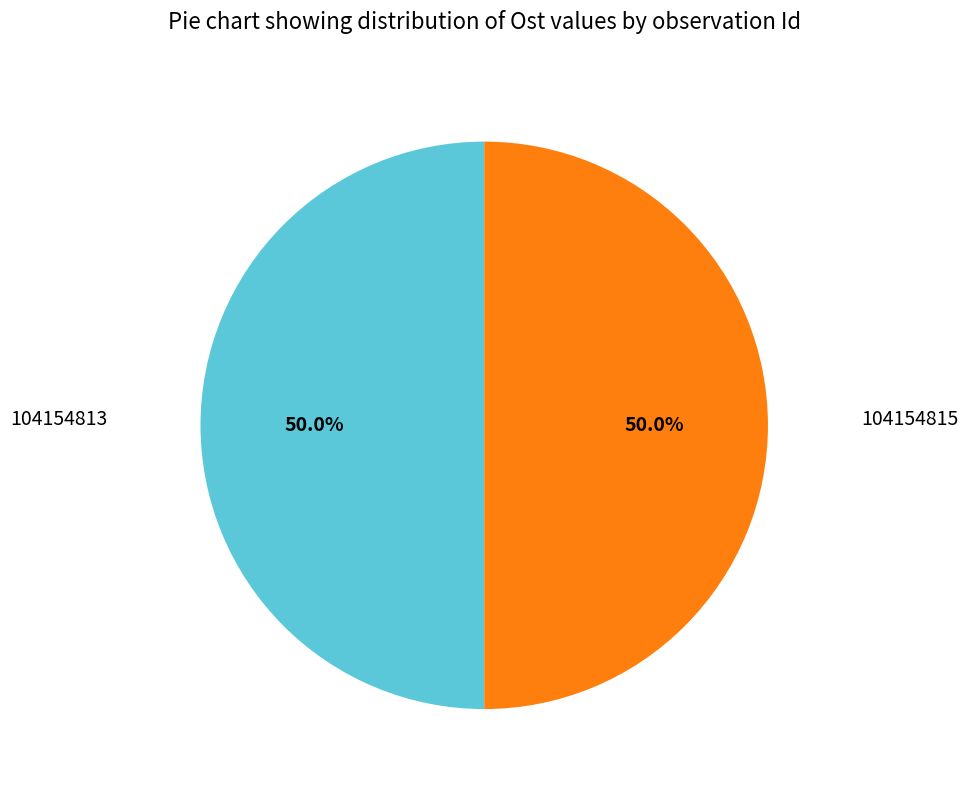

Which category has the smallest portion of the pie?

104154813